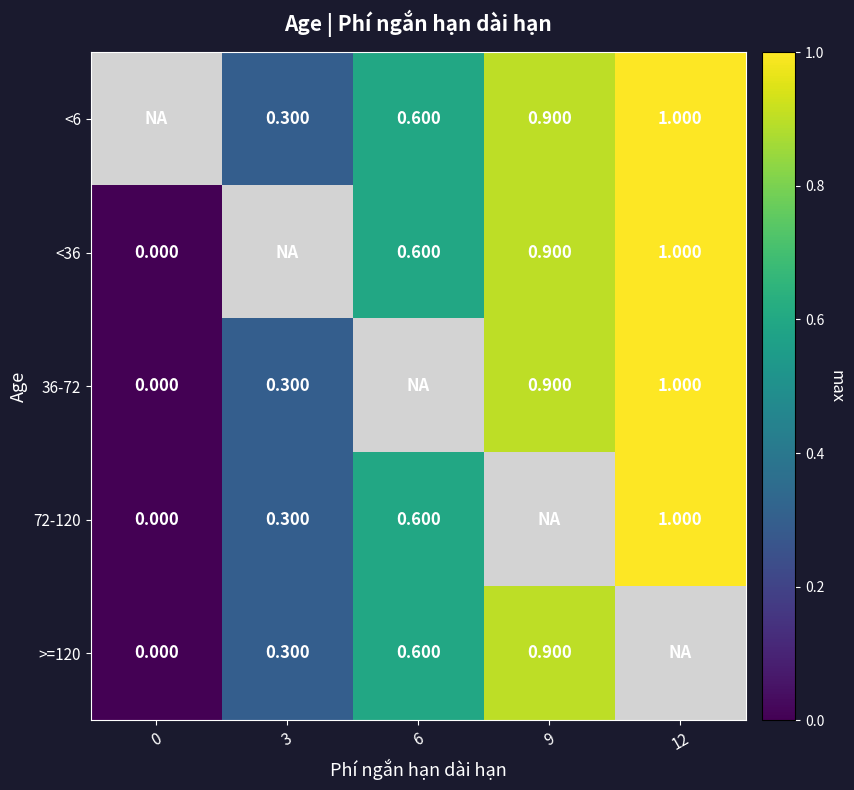

Is the value of 36-72 at 3 greater than the value of >=120 at 6?

No